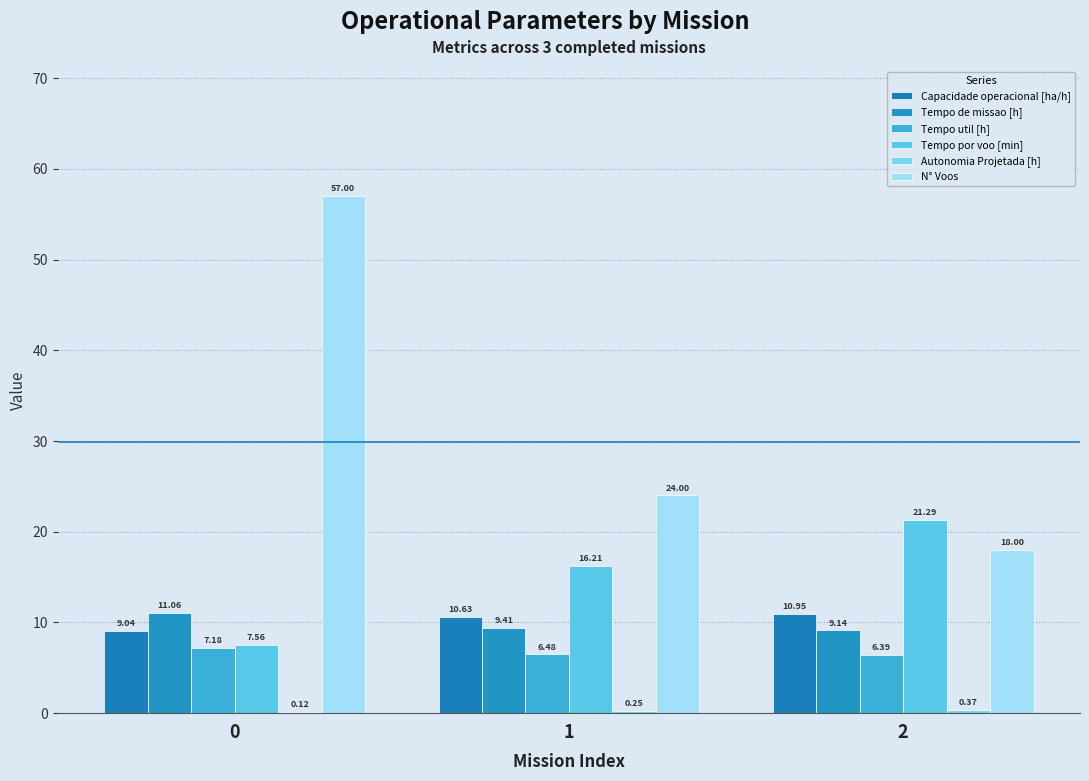

Are the bars horizontal?

No